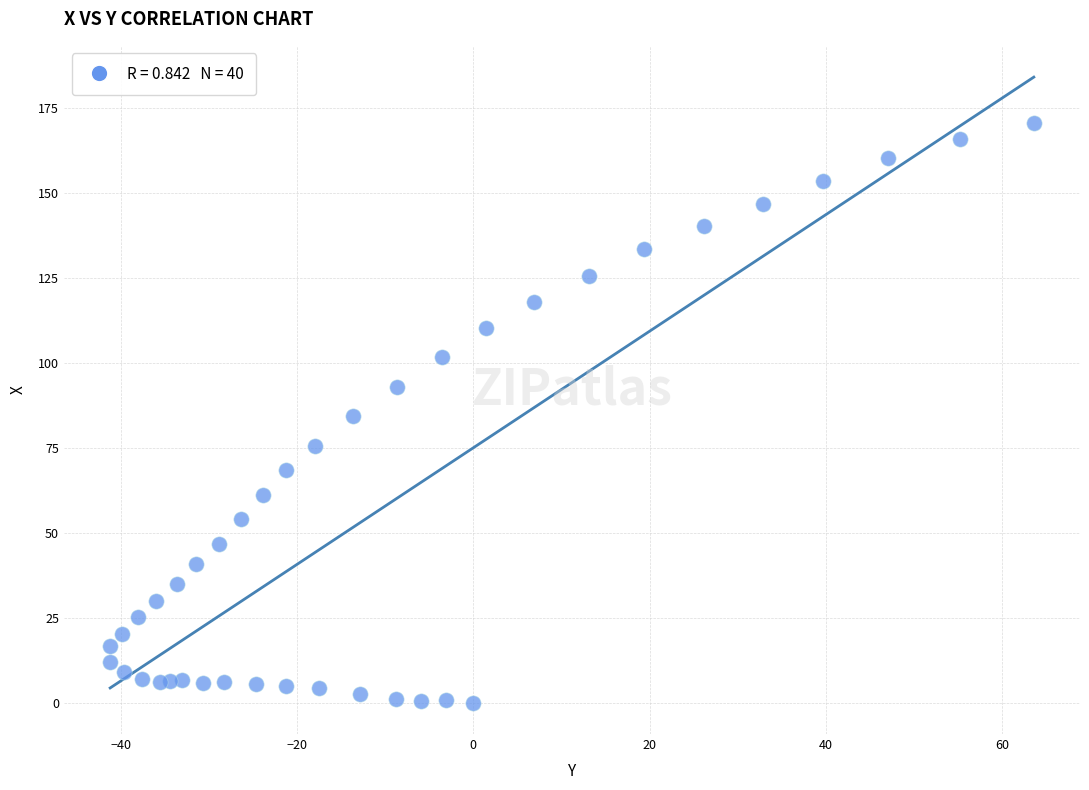

What is the range of Y values (max minus min)?

170.7